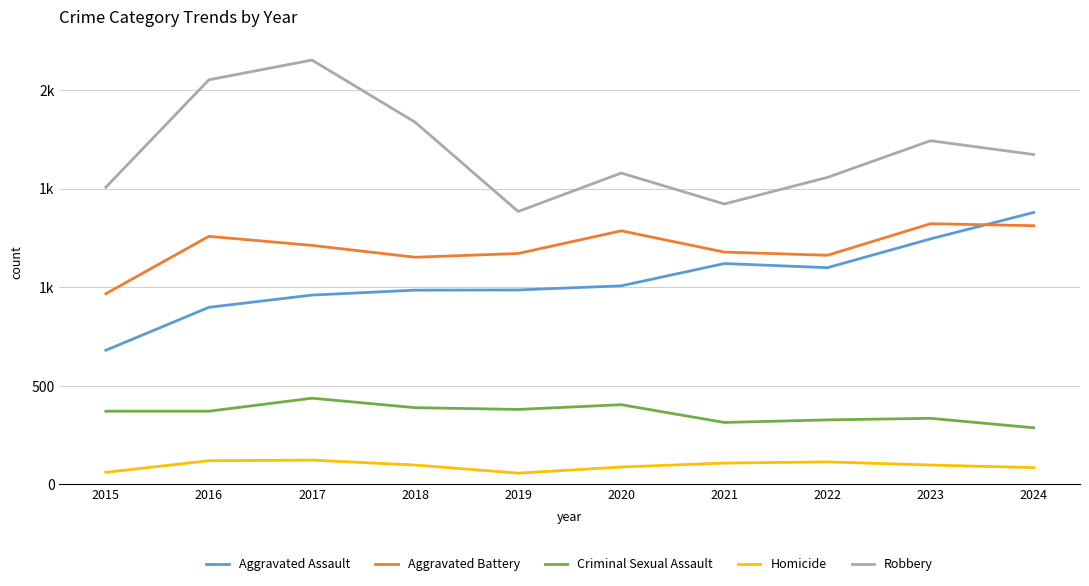

At 2021, list the series in order from largest to smallest.

Robbery, Aggravated Battery, Aggravated Assault, Criminal Sexual Assault, Homicide